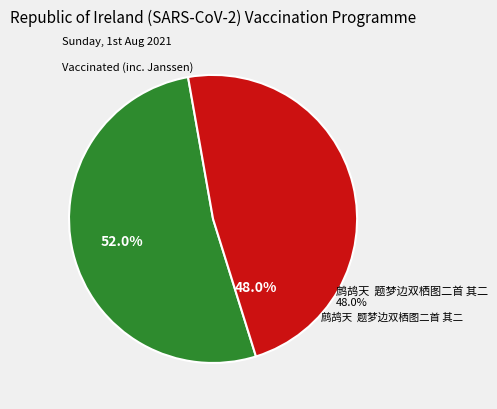

To the nearest percent, what is the average slice percentage?

50%